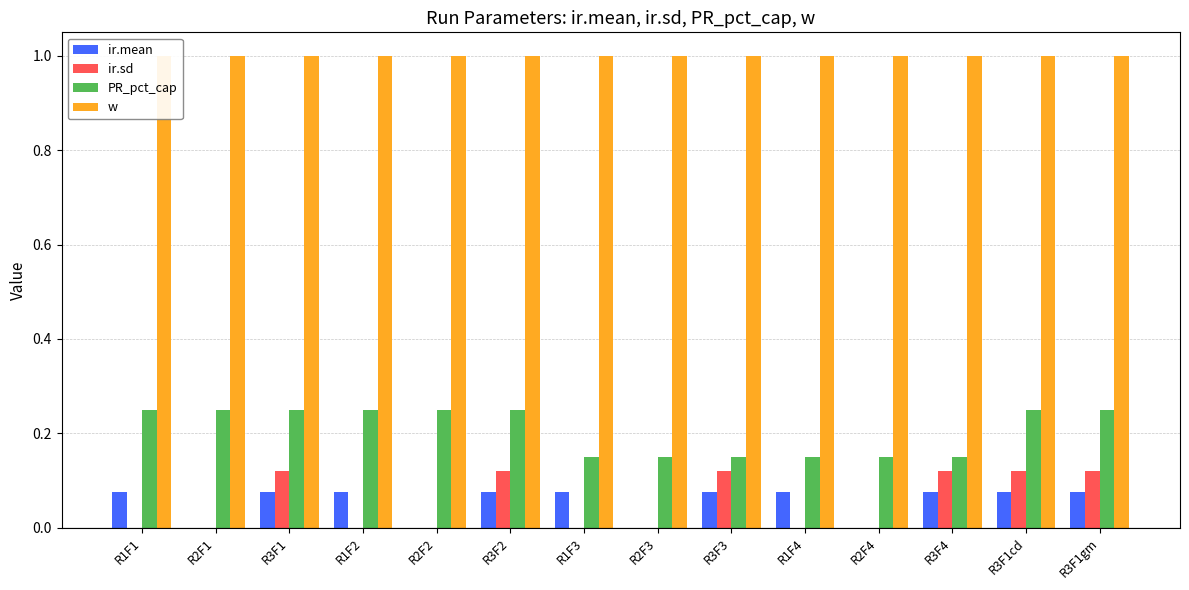

The value of ir.sd at R1F4 is 0.0. True or false?

True